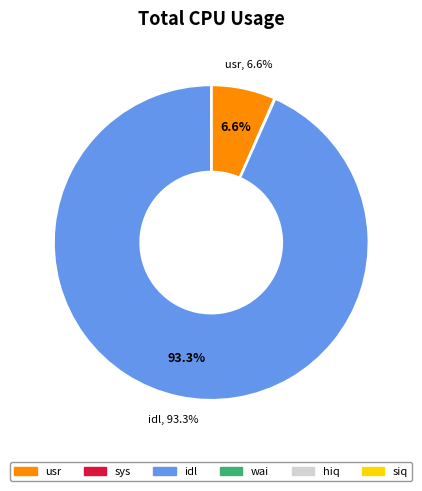

Which category has the biggest portion of the pie?

idl